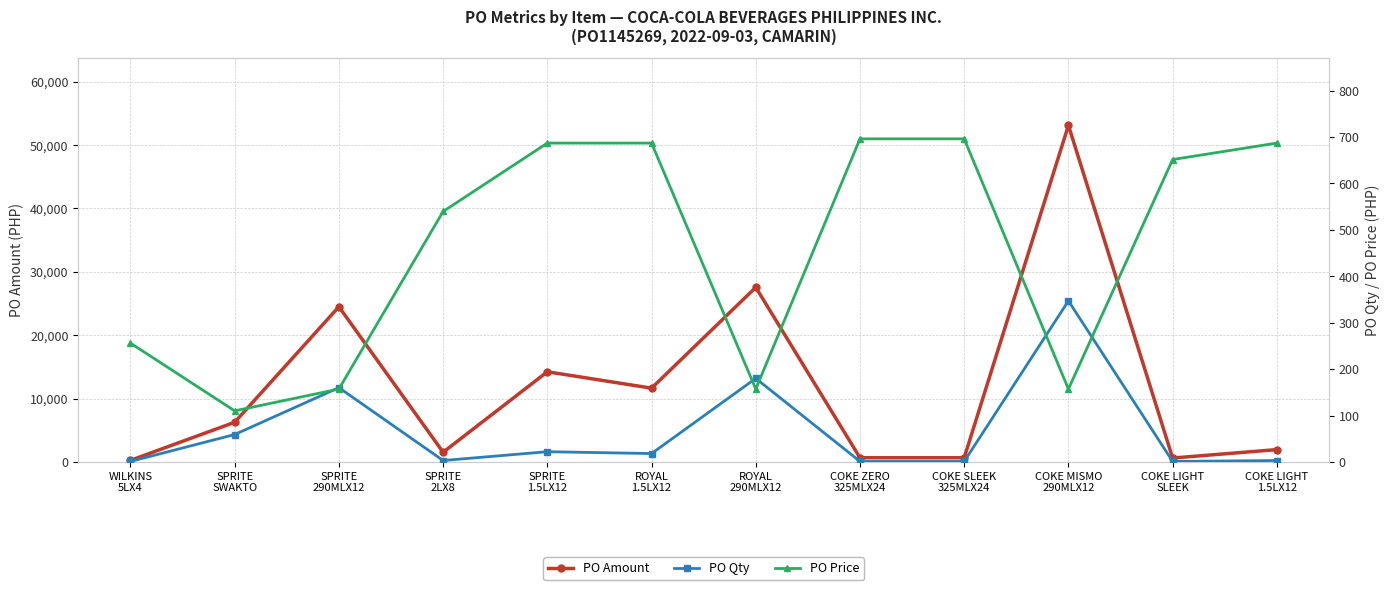

At which label is PO Price closest to 403?

SPRITE
2LX8